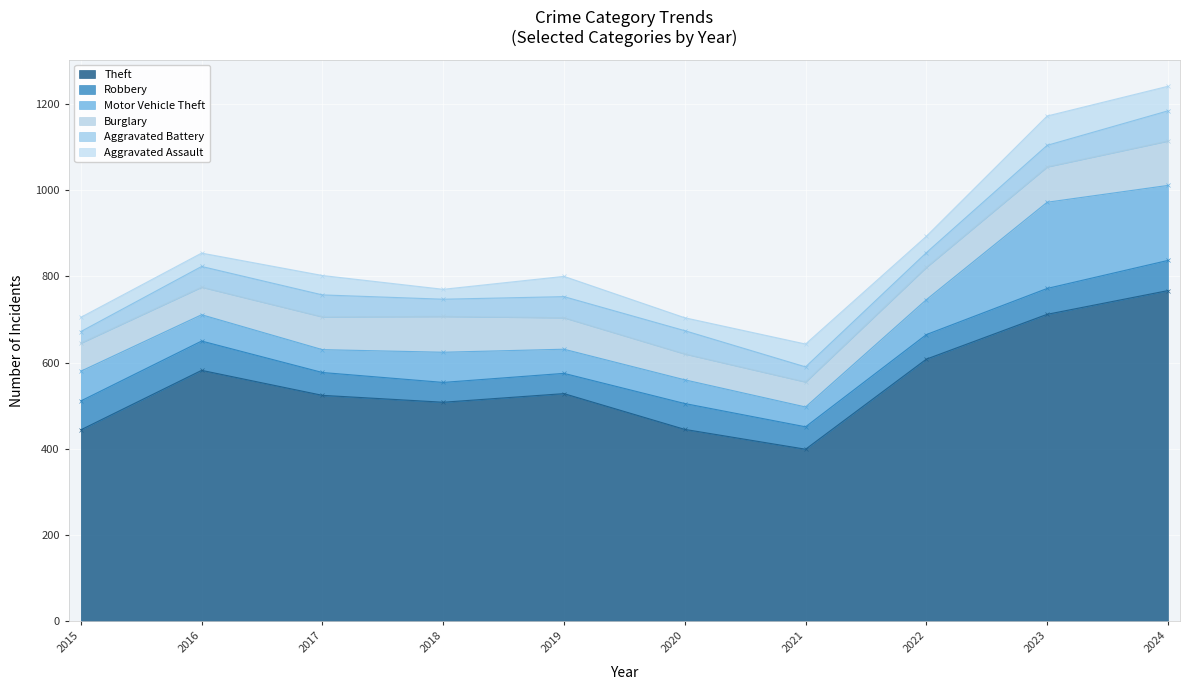

In Motor Vehicle Theft, how many points are higher than both neighbors (excluding endpoints)?

2